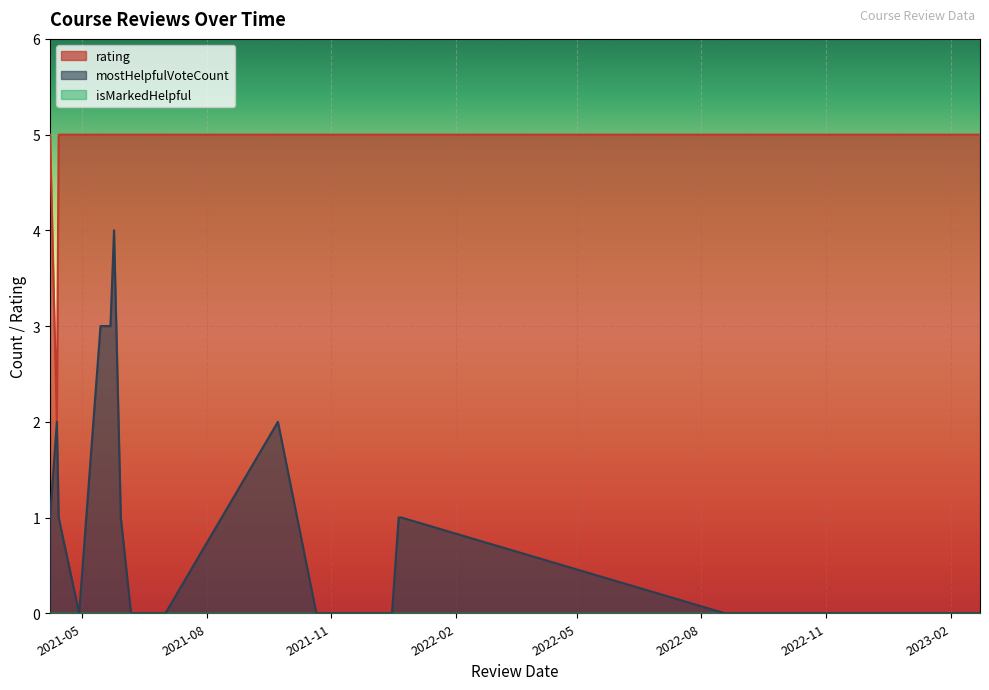

How many rating values are between 5 and 6?

17